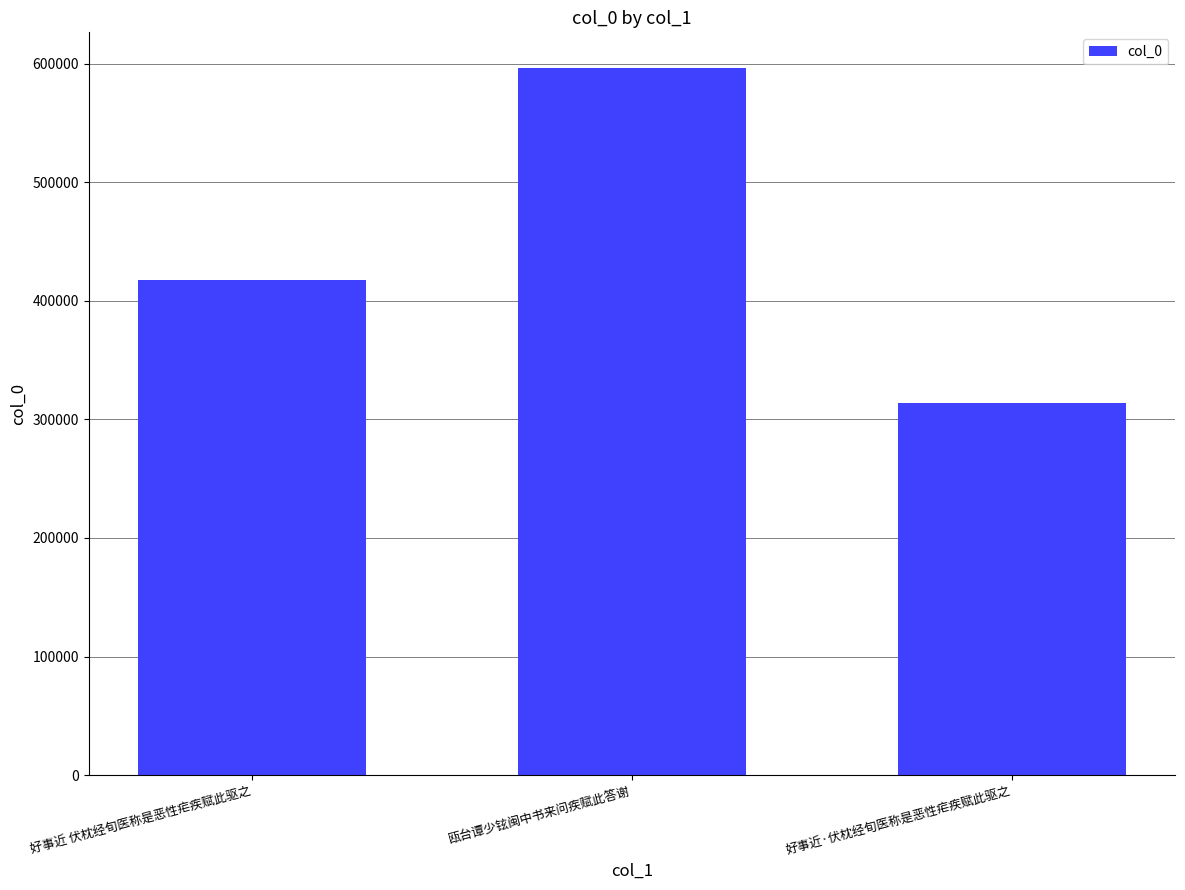

How many distinct data groups are displayed?

1